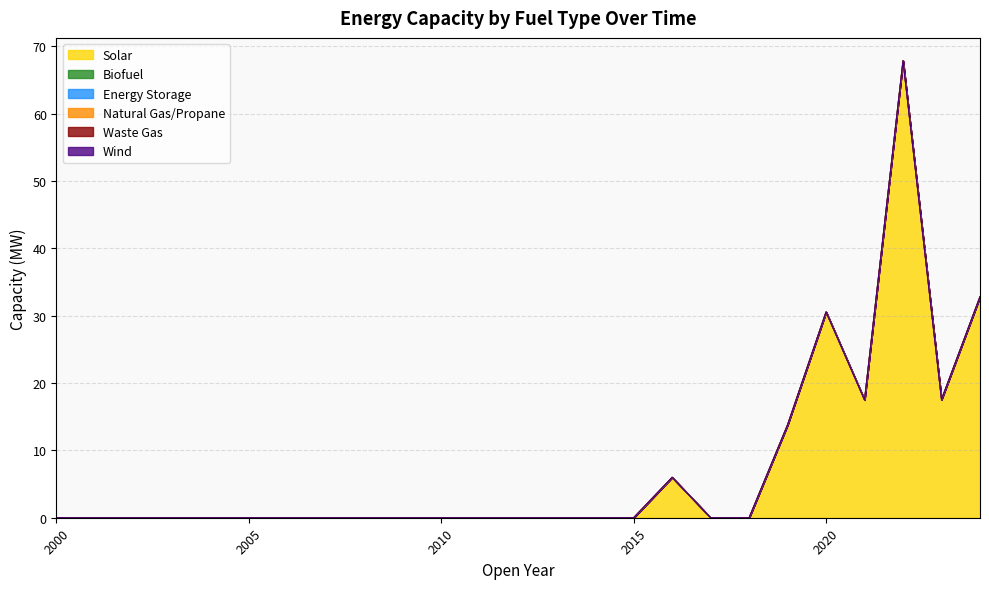

Does the chart display data point markers on the line(s)?

No